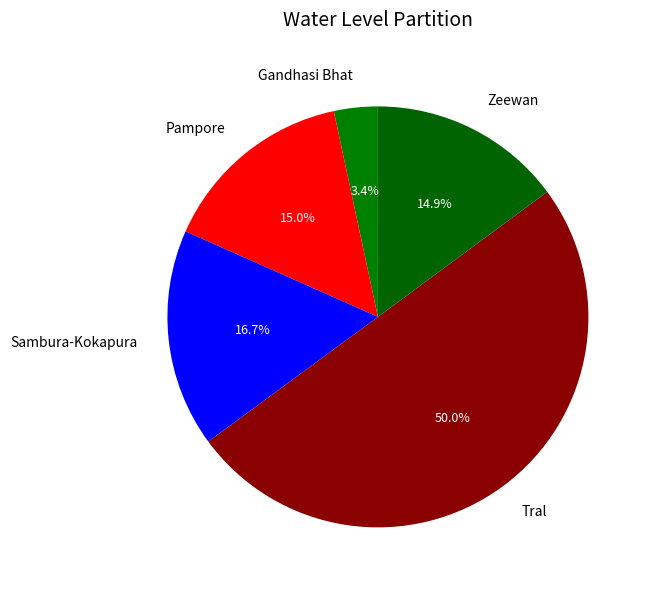

To the nearest percent, what portion does Tral represent?

50%